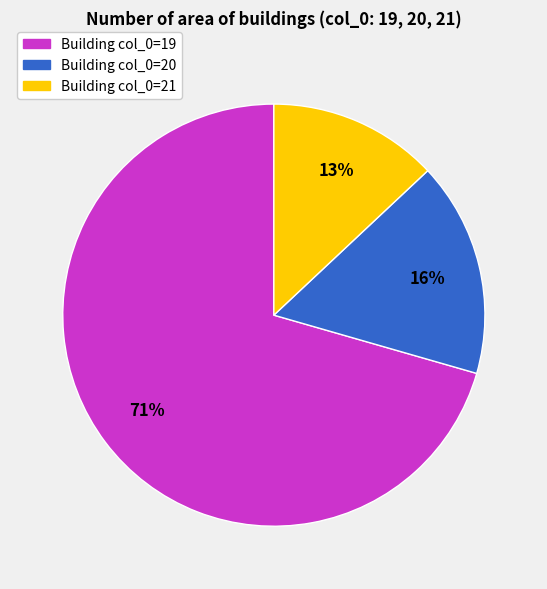

Does any single category account for the majority?

Yes